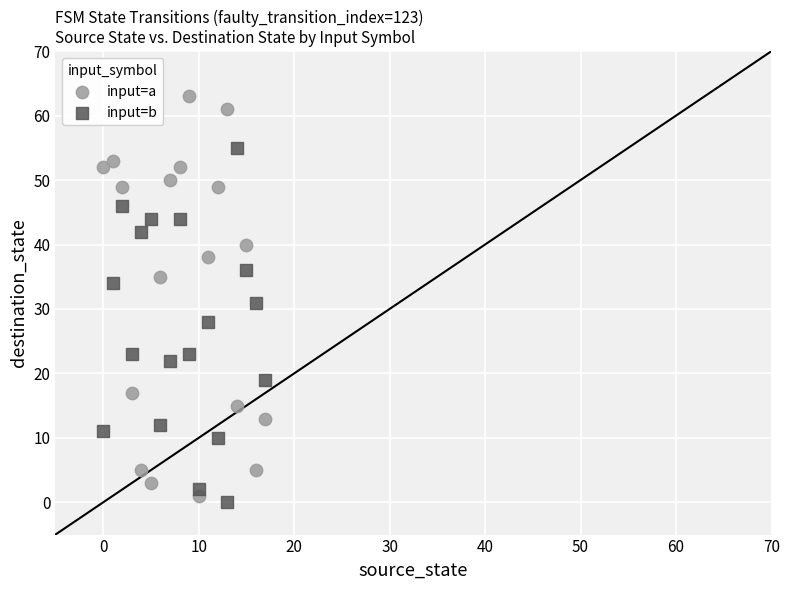

Which series contains the highest Y value?

input=a